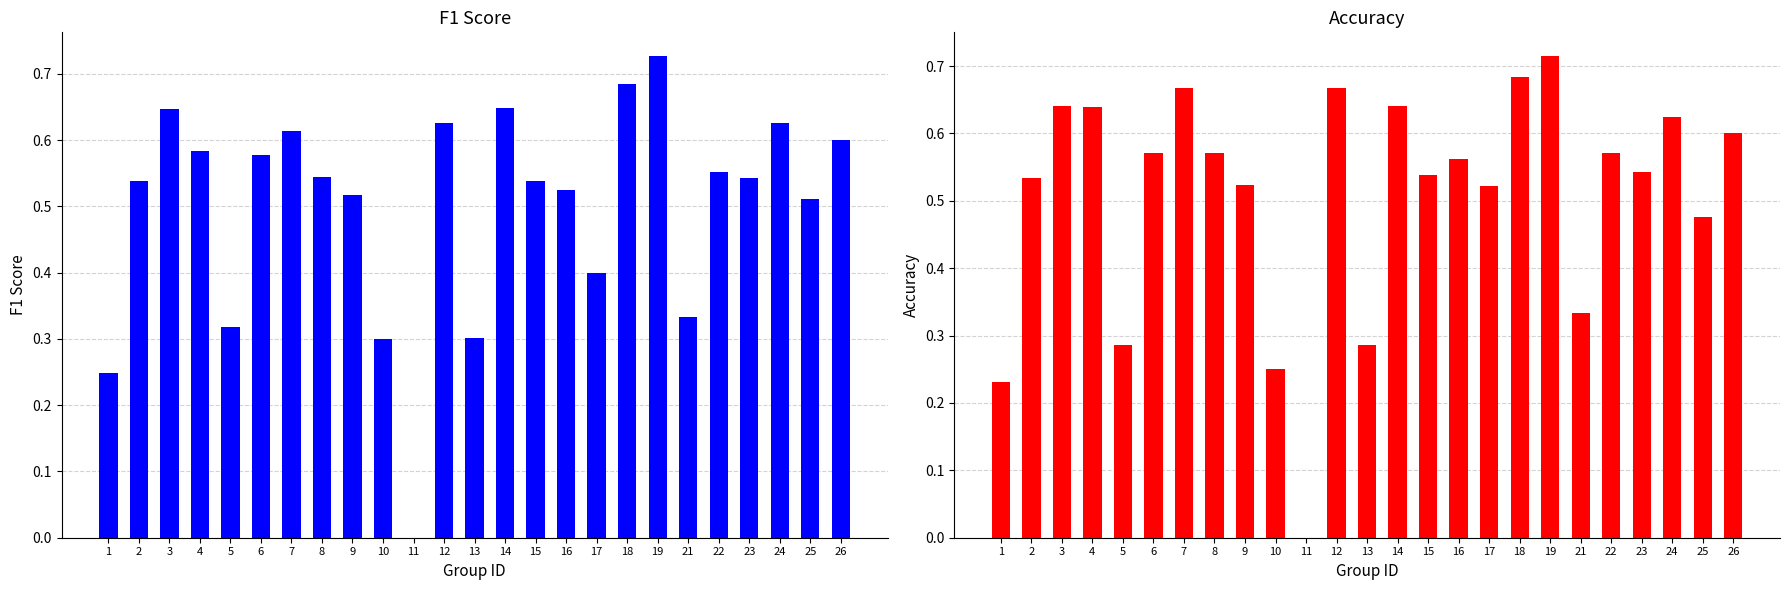

The value of f1 at 5 is 0.2. True or false?

False